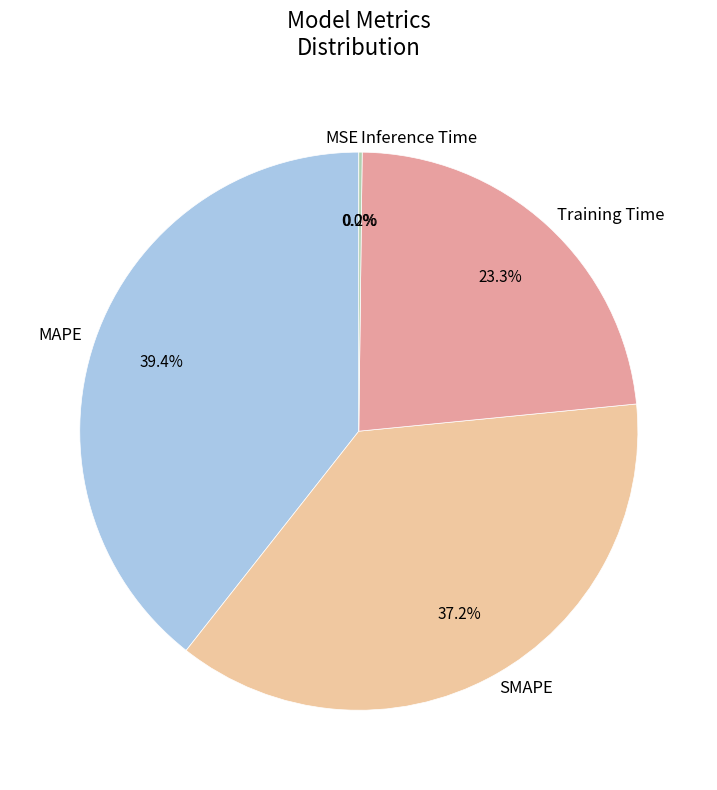

What portion of the pie excludes SMAPE?

62.8%